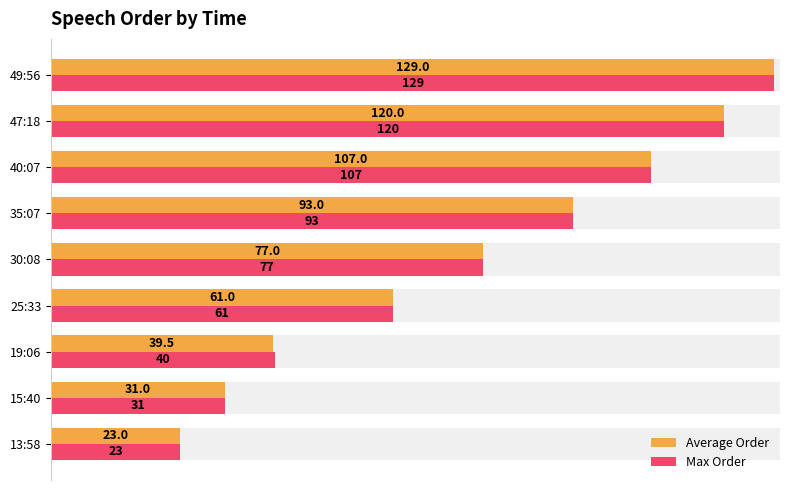

What are all the series names shown in the legend?

Average Order, Max Order